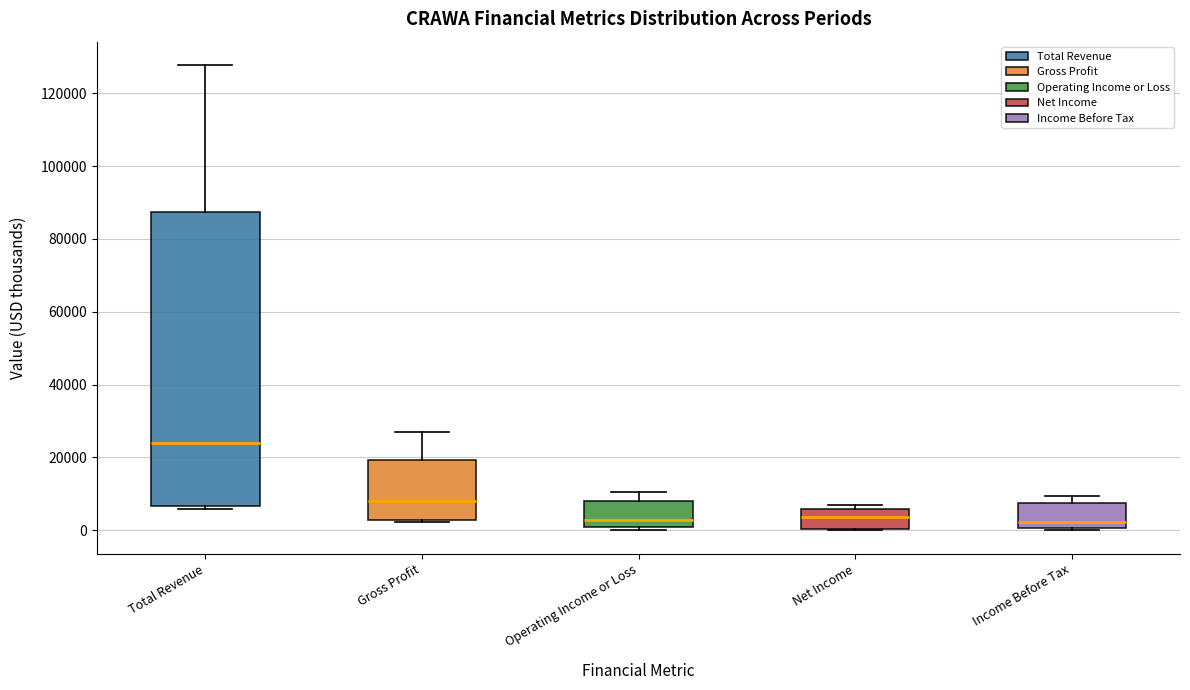

Reading left to right, read every box against the y-axis: the position of its median line, the range the box covers, and the ends of its whiskers. The values are not printed on the chart, so give them approximately, as read against the axis.

Total Revenue: median 24000, box 6000 to 88000, whiskers 6000 (just below the box's lower edge) to 128000
Gross Profit: median 8000, box 2000 to 20000, whiskers 2000 to 28000
Operating Income or Loss: median 2000, box 0 to 8000, whiskers 0 (just below the box's lower edge) to 10000
Net Income: median 4000, box 0 to 6000, whiskers 0 to 8000
Income Before Tax: median 2000, box 0 to 8000, whiskers 0 (just below the box's lower edge) to 10000